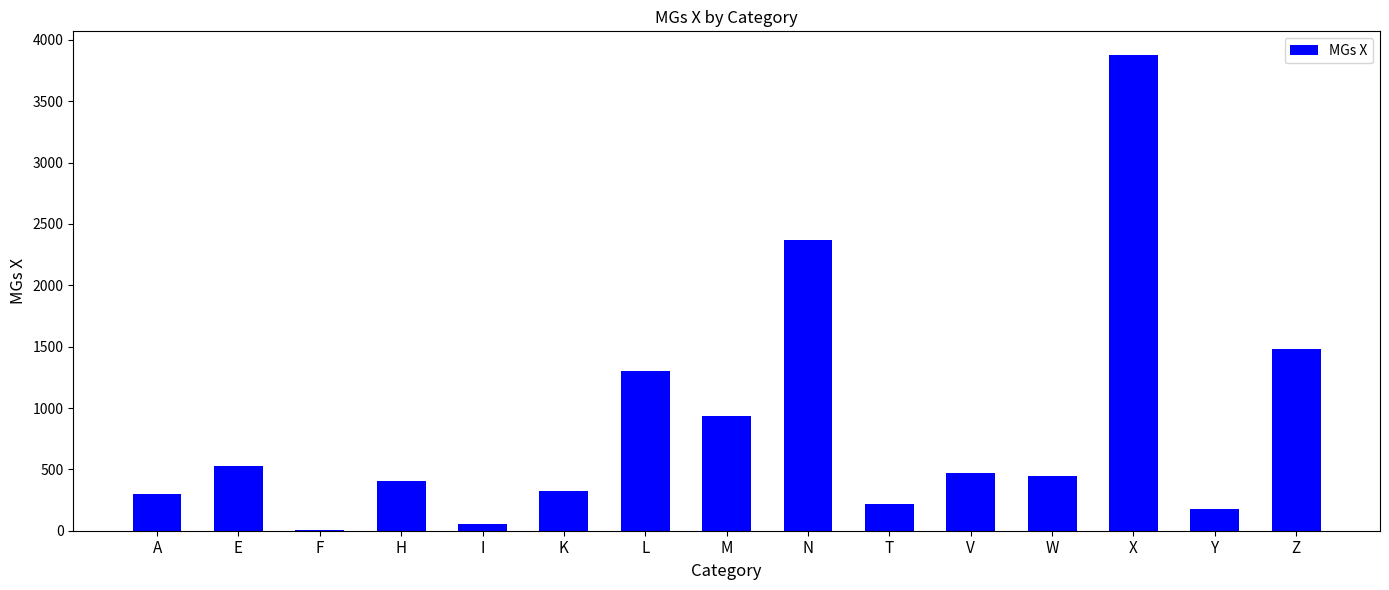

Count the number of categories in the chart.

15